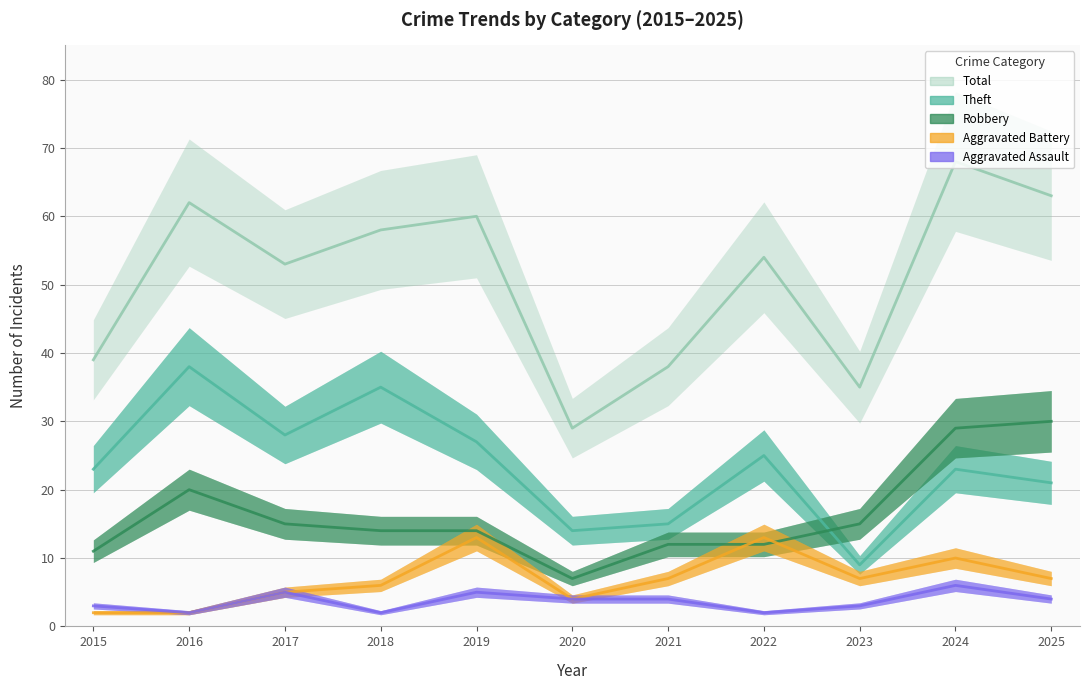

Is it true that Robbery equals 15 at 2017?

True